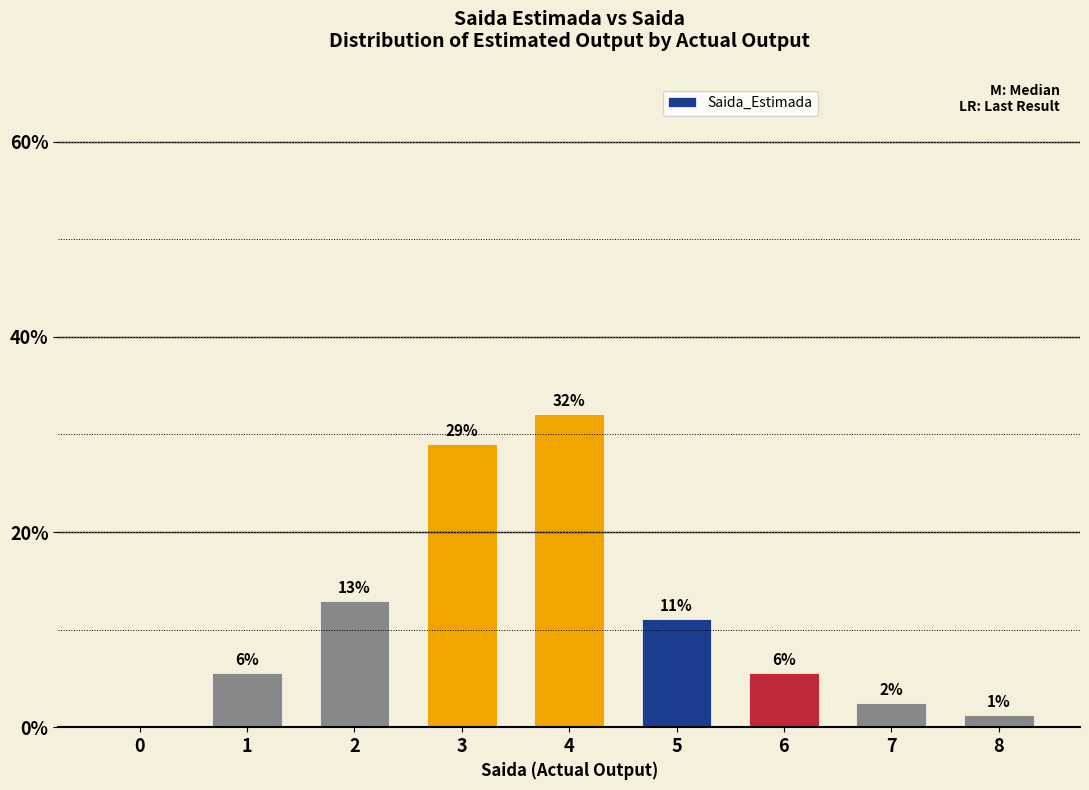

Which label corresponds to the largest value in the chart?

4